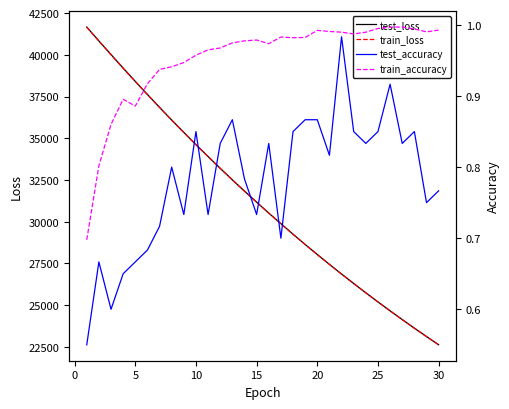

True or false: train_loss has more than 2 interior local peaks.

False